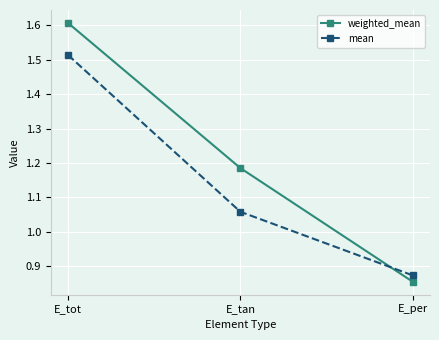

Which label corresponds to the smallest value in the chart?

E_per